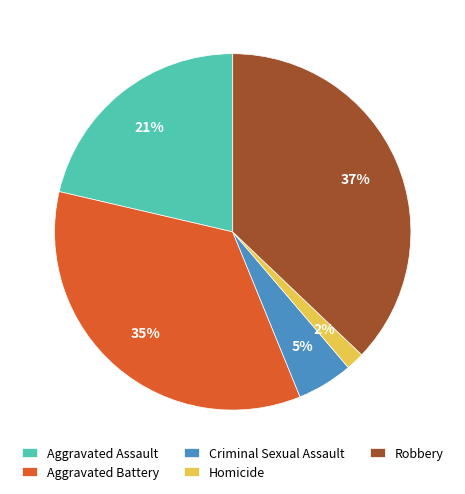

Does Criminal Sexual Assault account for over 50% of the chart?

No